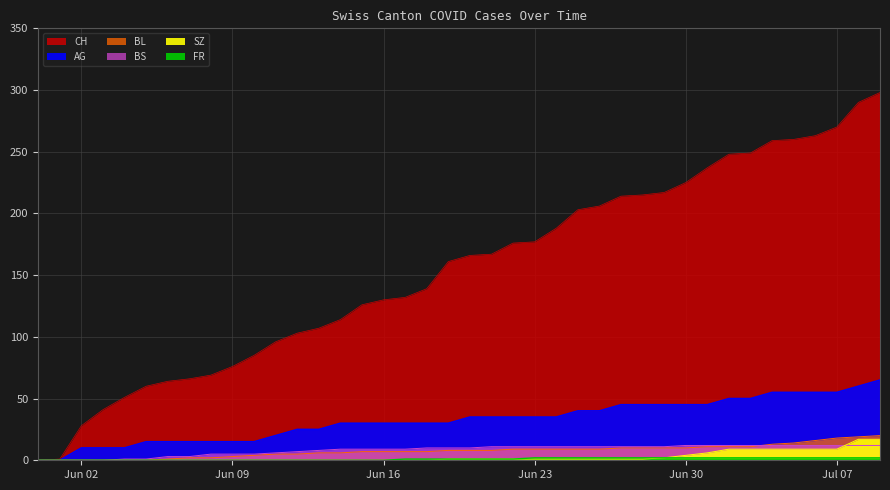

At how many categories does at least one series exceed 280?

2